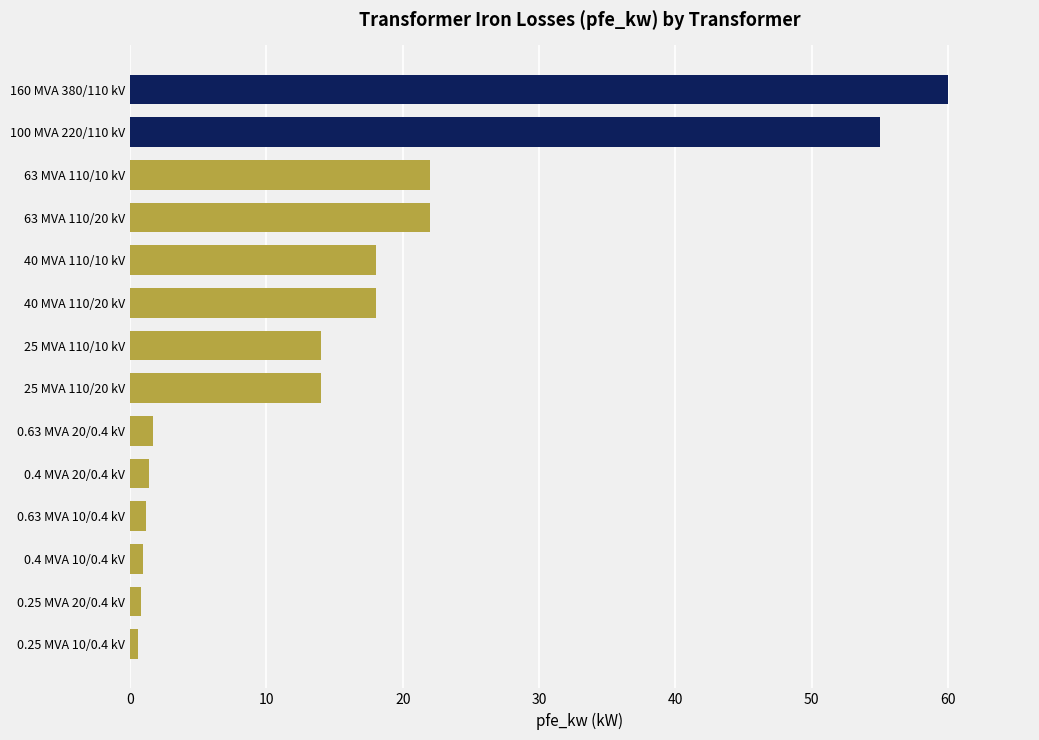

What is the difference between the maximum and second lowest values?

59.2